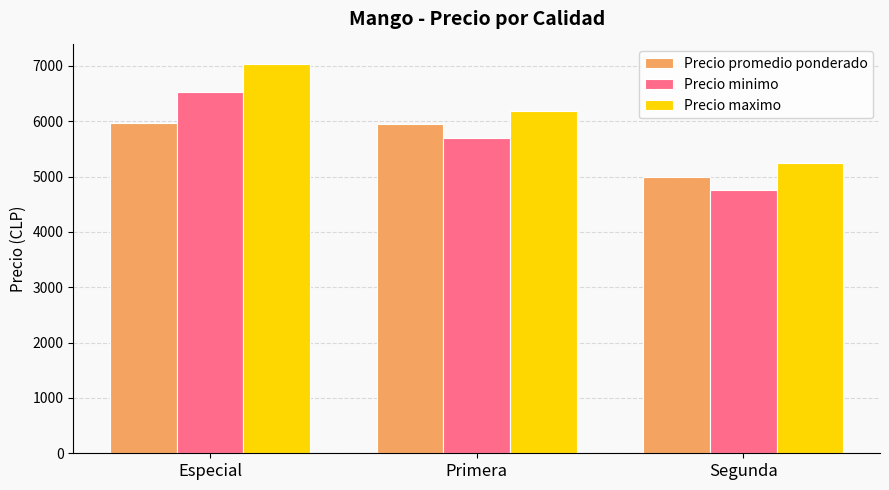

How many bars are there in total?

9